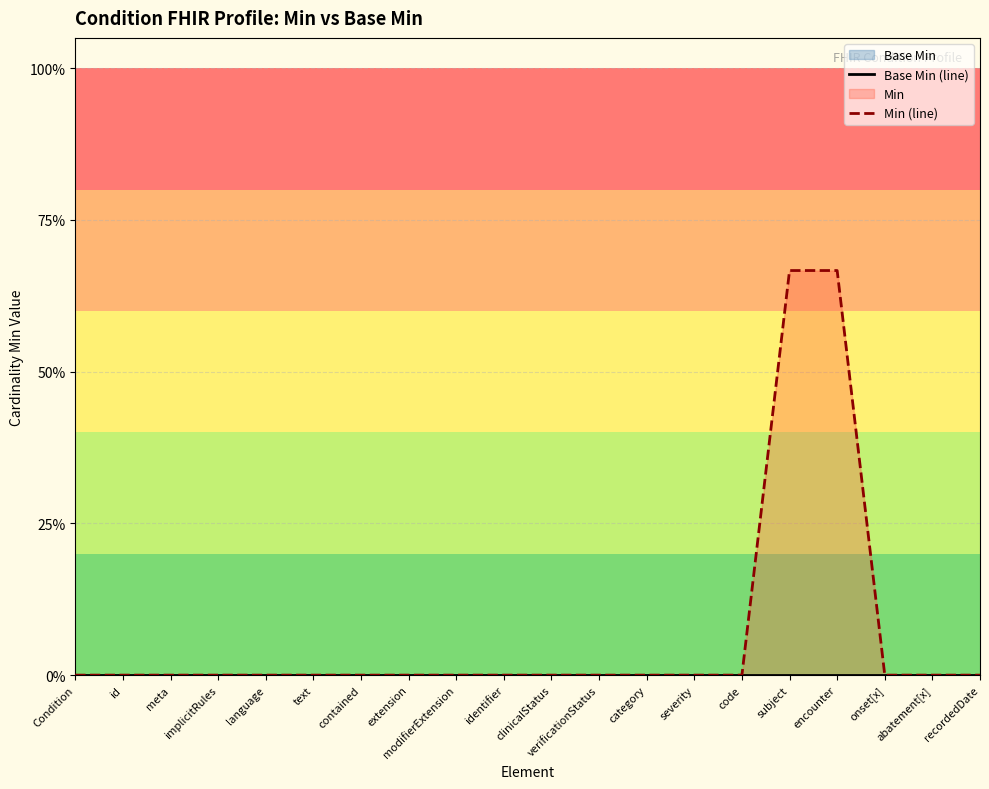

What is the label of the 7th point from the left?

contained